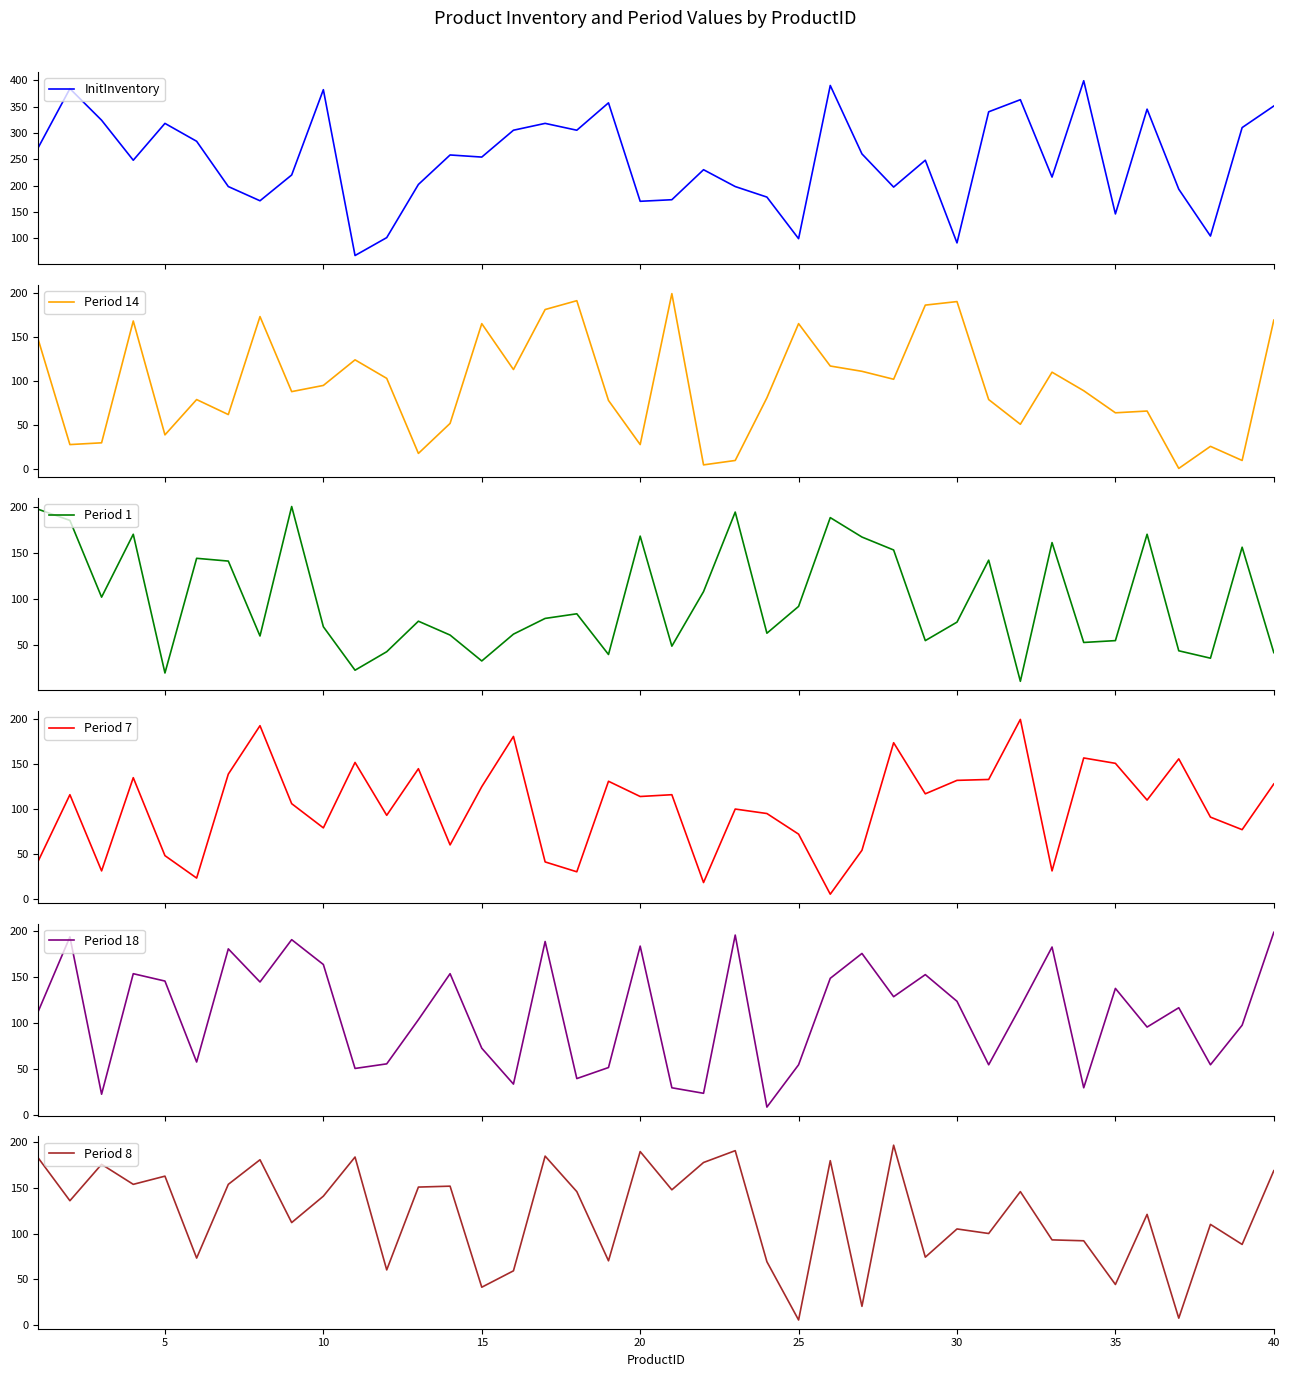

What is the highest value of the InitInventory series?

399